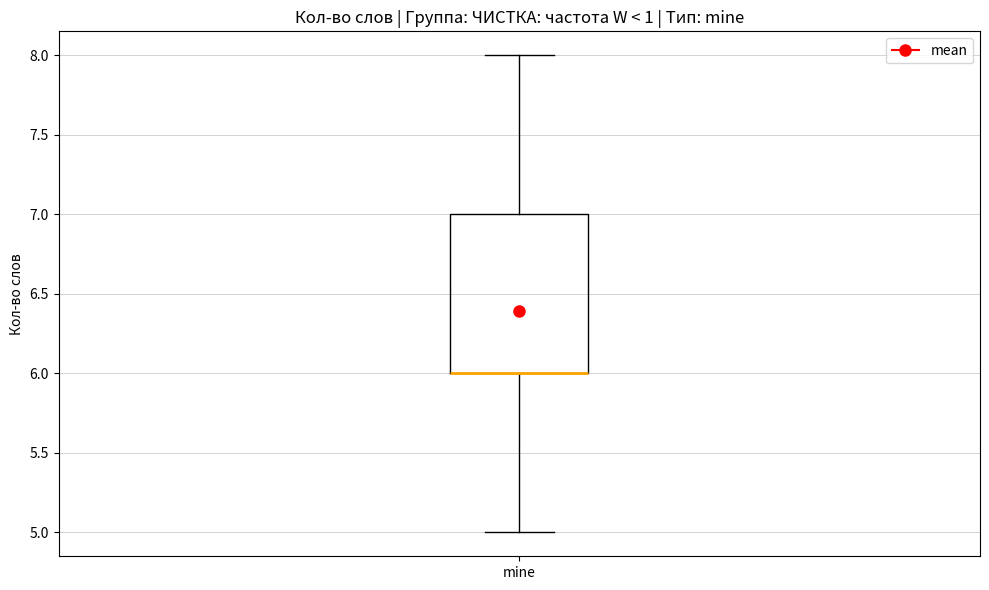

Where is the lower edge of the box for mine on the y-axis? The values are not printed on the chart, so give them approximately, as read against the axis.

6